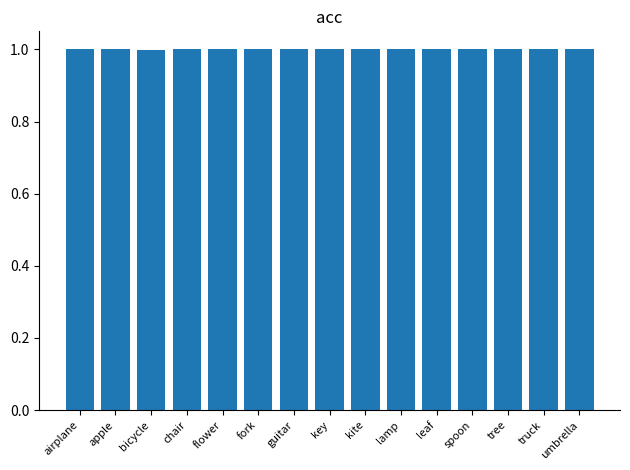

How many bars are there in total?

15